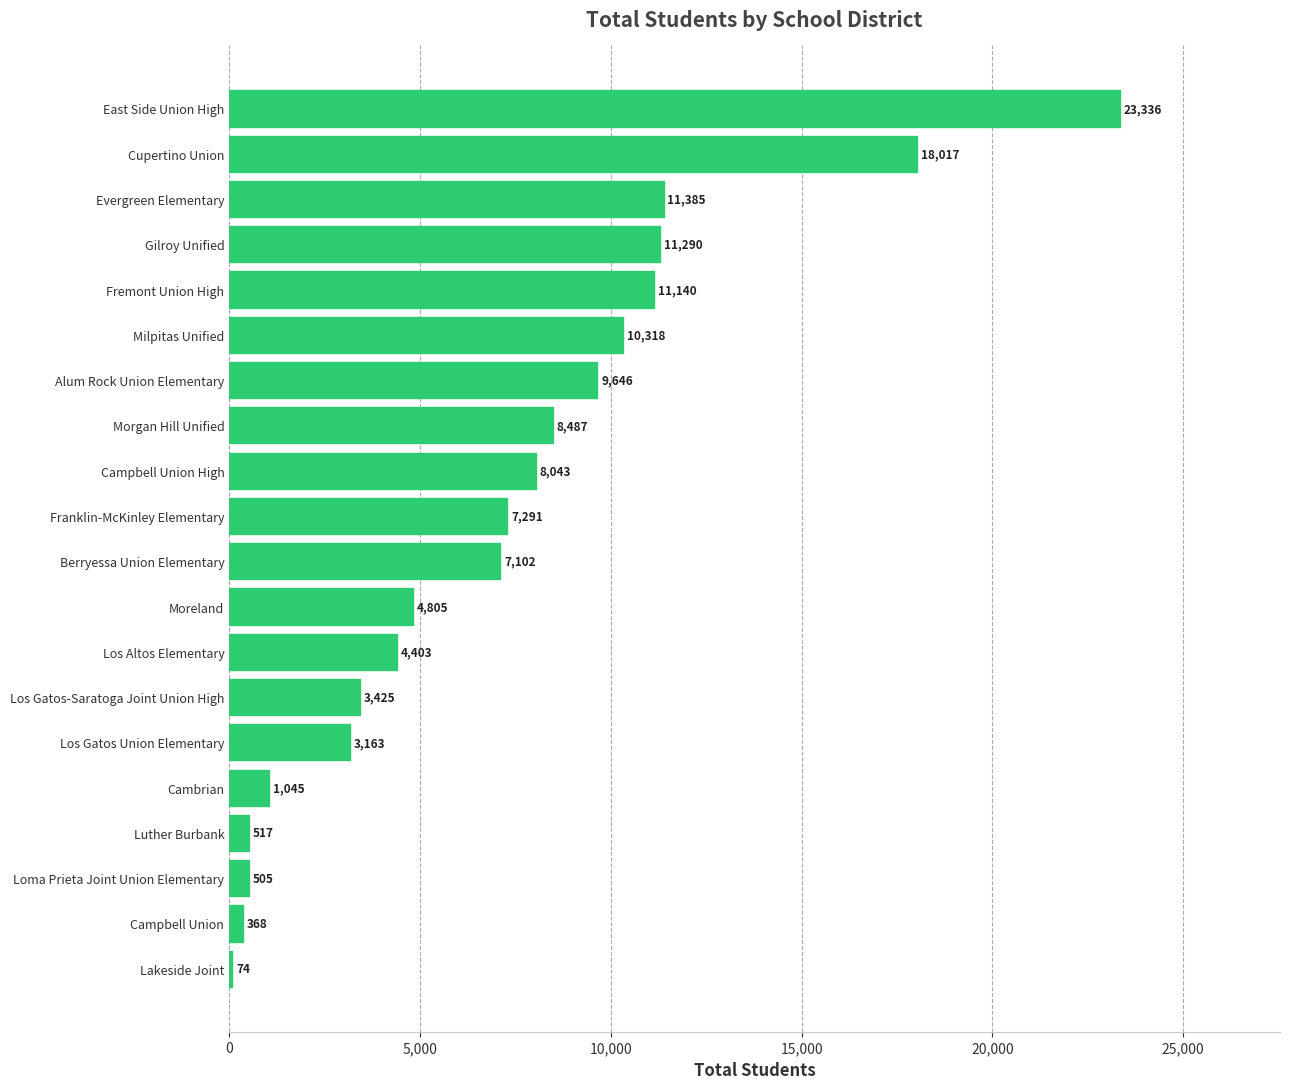

Reading bottom to top, list all the values displayed in this chart.

Lakeside Joint=74	Campbell Union=368	Loma Prieta Joint Union Elementary=505	Luther Burbank=517	Cambrian=1045	Los Gatos Union Elementary=3163	Los Gatos-Saratoga Joint Union High=3425	Los Altos Elementary=4403	Moreland=4805	Berryessa Union Elementary=7102	Franklin-McKinley Elementary=7291	Campbell Union High=8043	Morgan Hill Unified=8487	Alum Rock Union Elementary=9646	Milpitas Unified=10318	Fremont Union High=11140	Gilroy Unified=11290	Evergreen Elementary=11385	Cupertino Union=18017	East Side Union High=23336